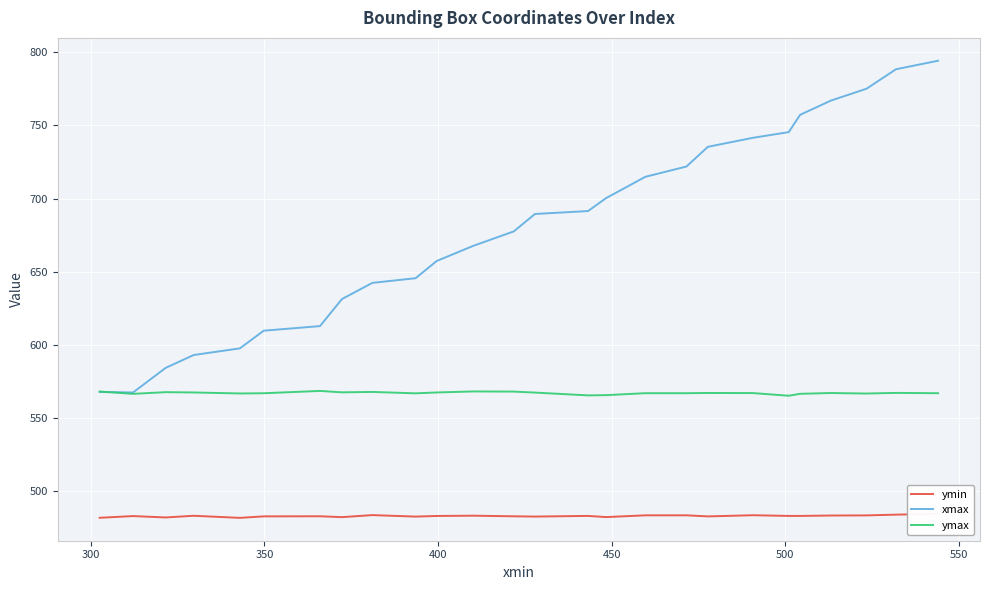

What is the lowest value of the ymax series?

565.4